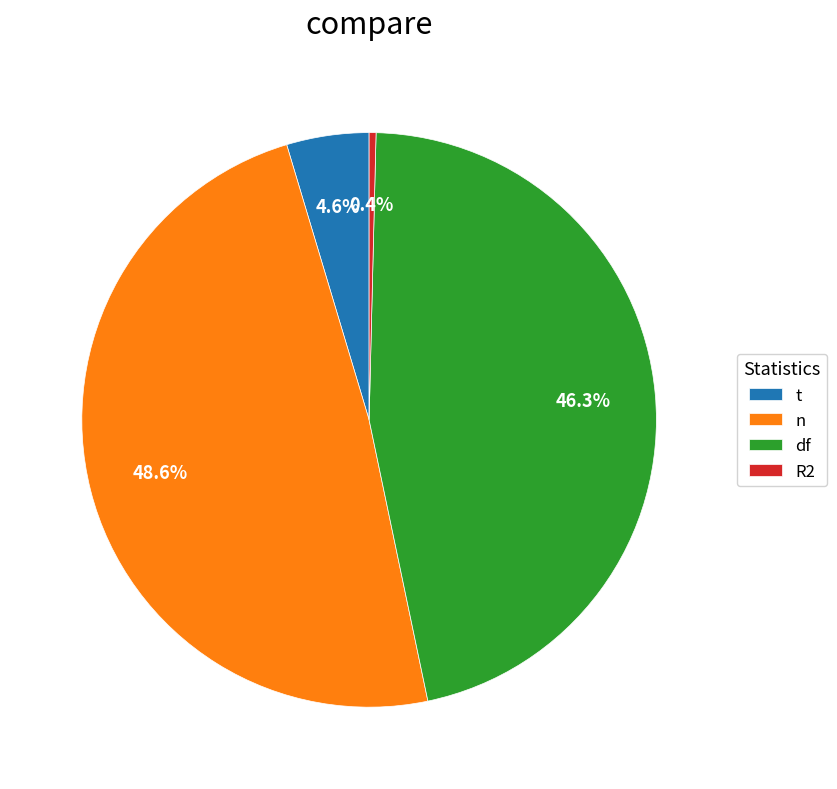

How much of the chart is everything except df?

53.7%